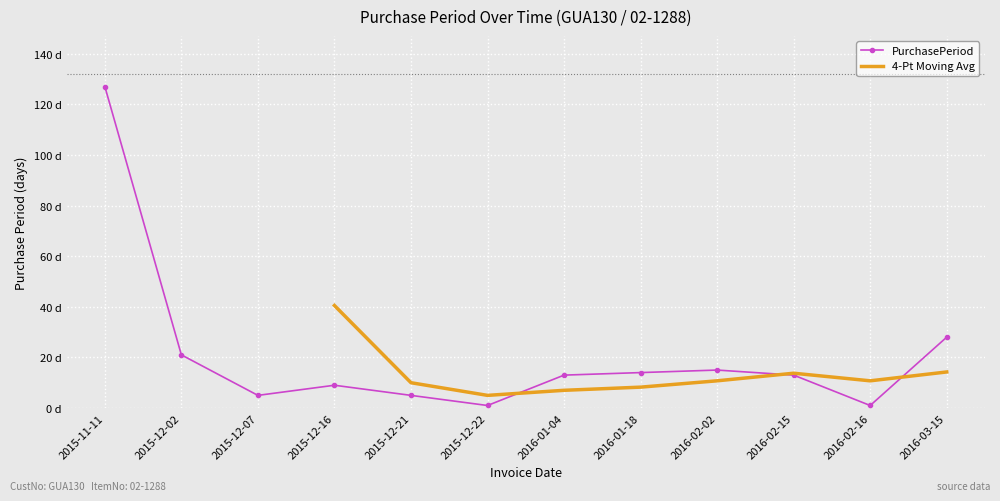

What is the difference between the maximum and minimum values?

126